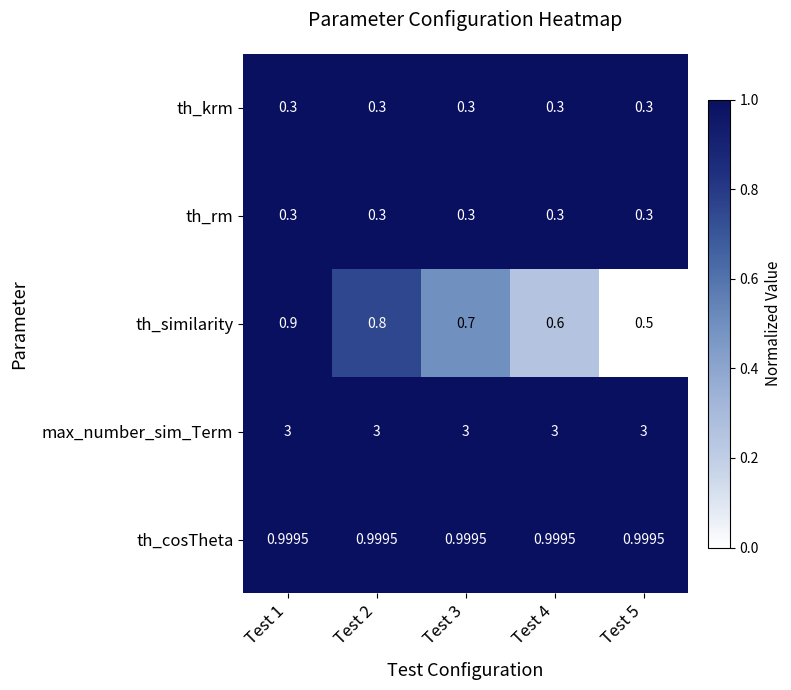

Which series has the widest spread of values?

th_similarity